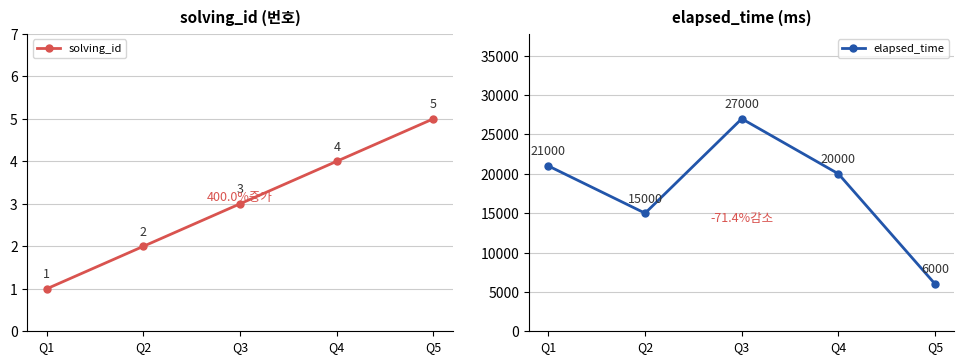

Where is solving_id nearest to the value 3?

Q3